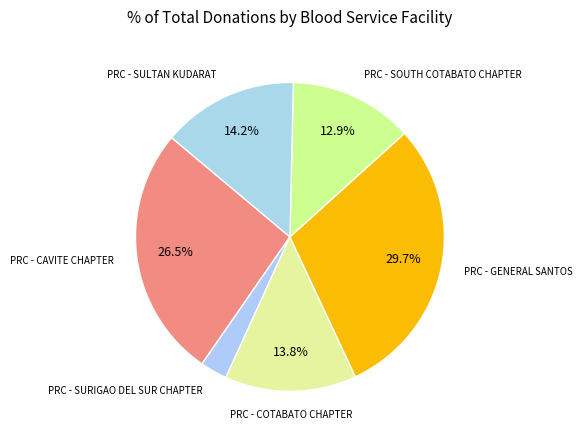

How many segments does this pie chart have?

6